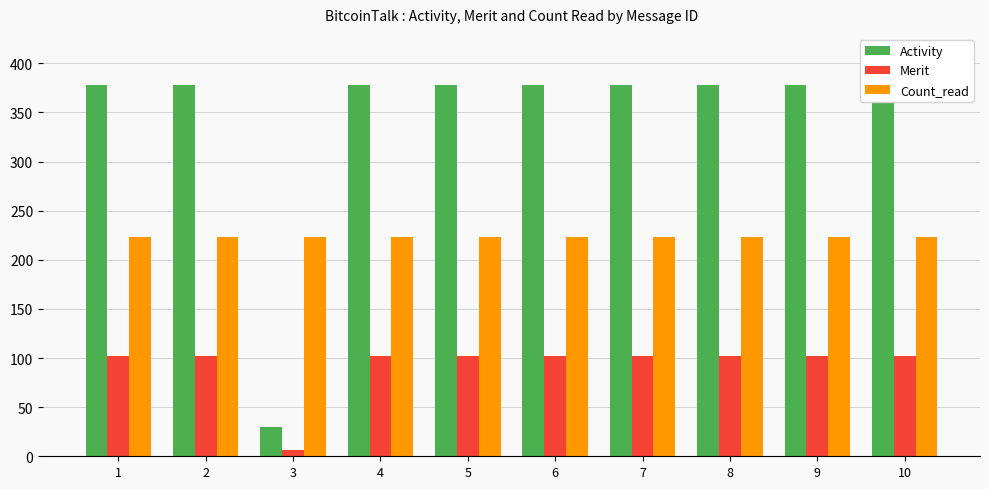

The value of Activity at 4 is 673. True or false?

False